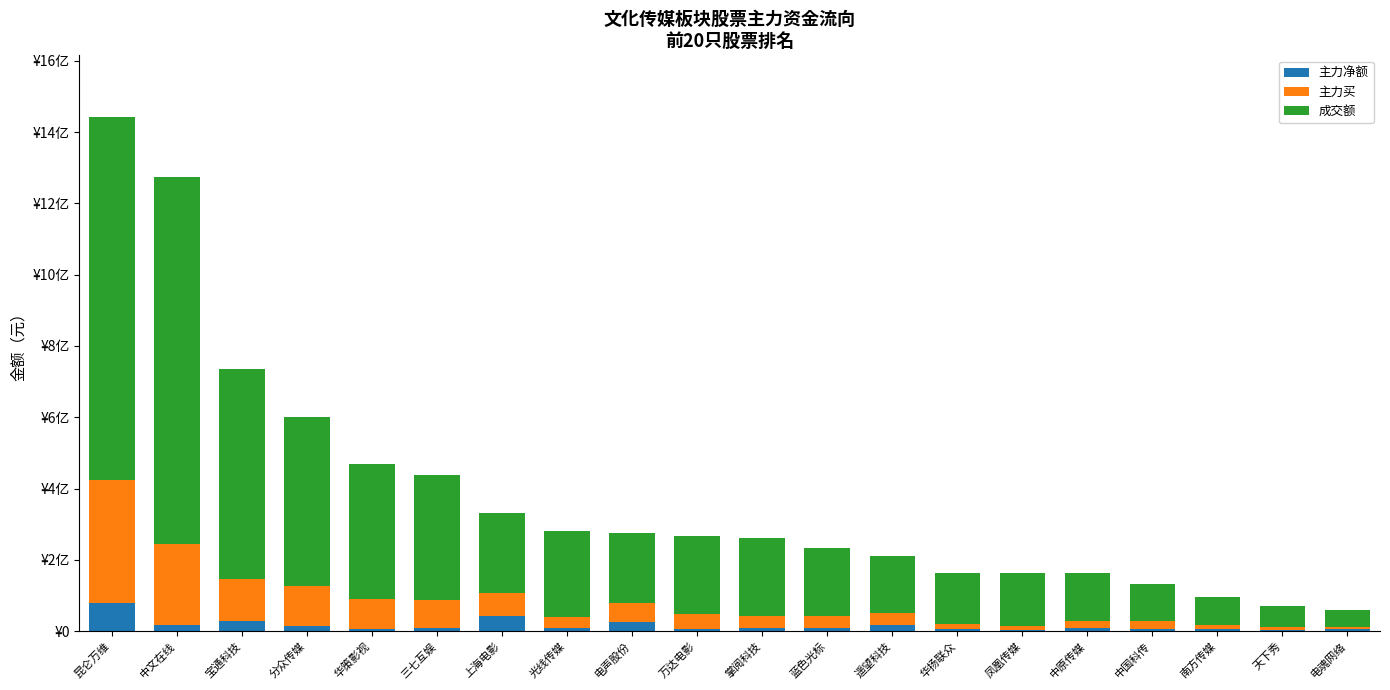

Are the bars horizontal?

No